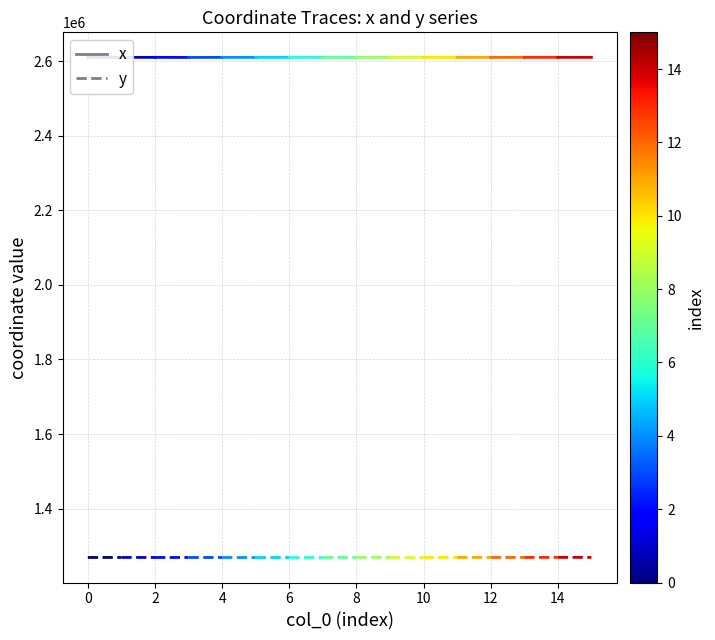

What are all the series names shown in the legend?

x, y